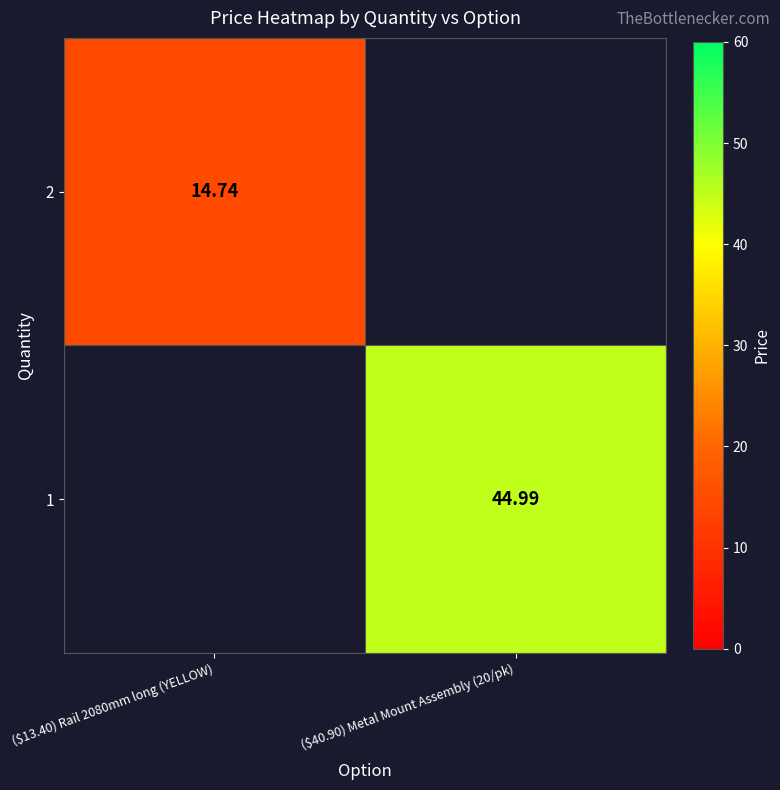

Is it true that 2 equals 24.6 at ($13.40) Rail 2080mm long (YELLOW)?

False